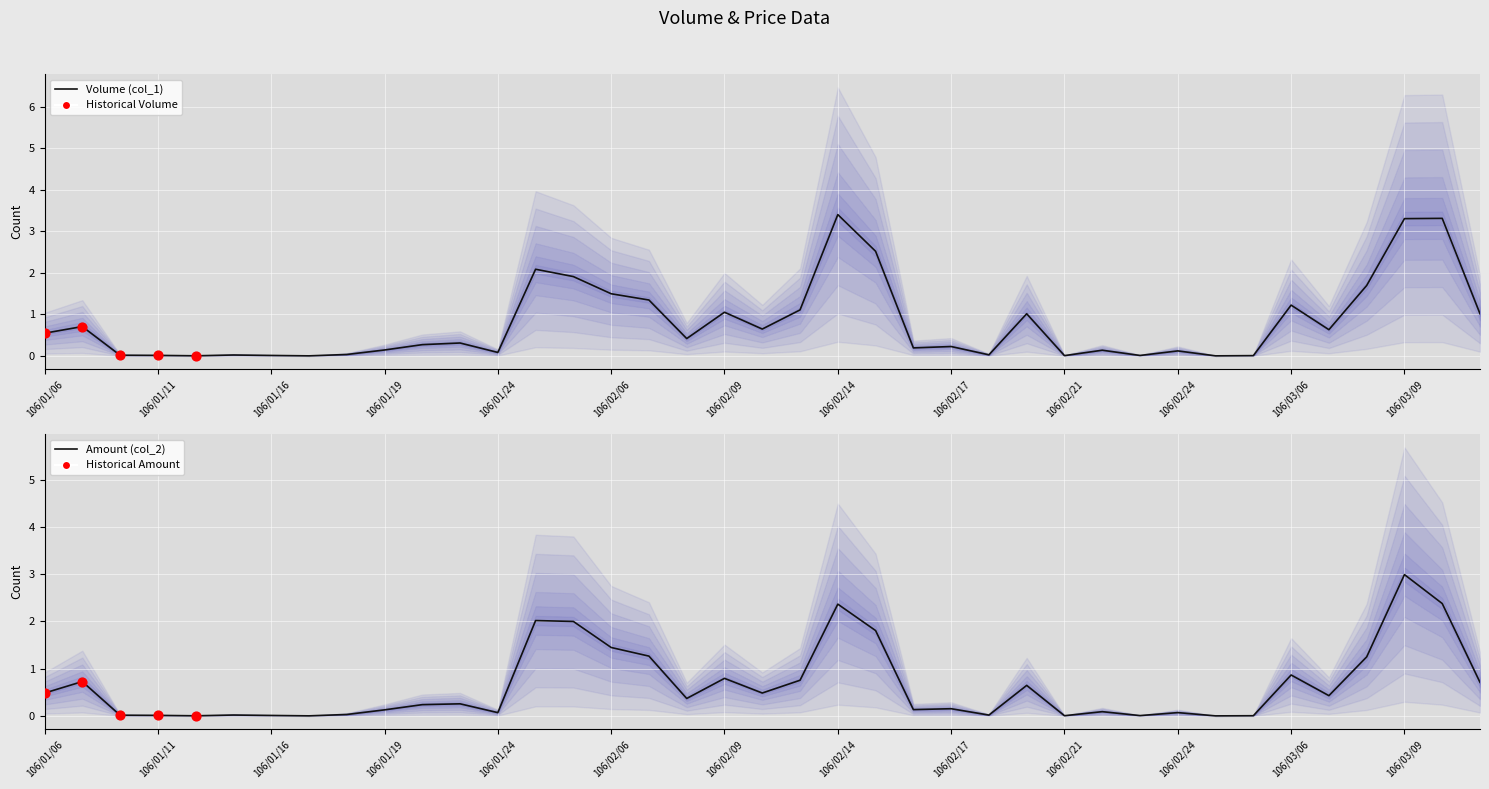

Is the value of Amount (col_2) at 106/03/06 greater than the value of Volume (col_1) at 106/02/07?

No